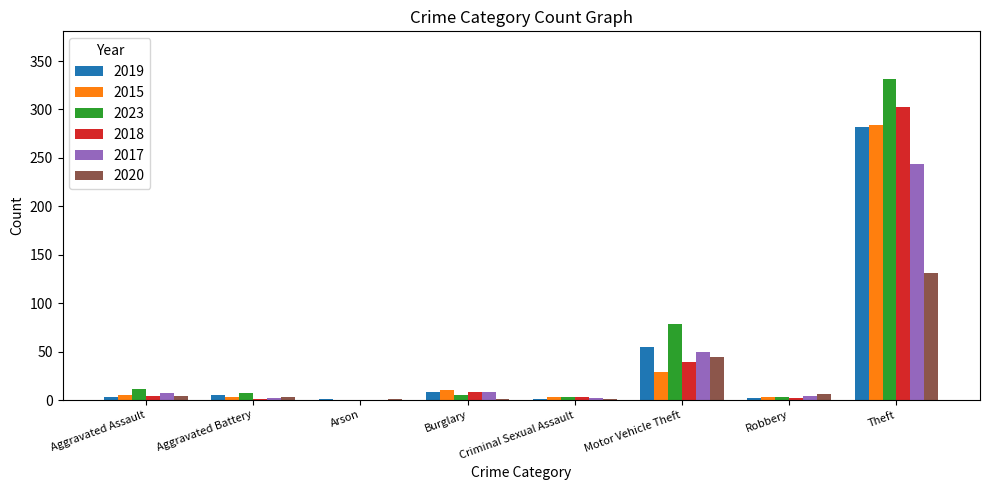

Is the value of 2019 at Aggravated Battery greater than the value of 2017 at Motor Vehicle Theft?

No